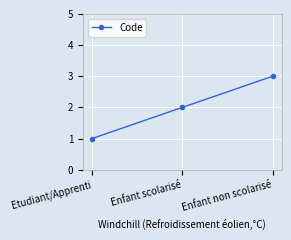

Approximately how many times larger is the value at Etudiant/Apprenti compared to Enfant non scolarisé?

0.3